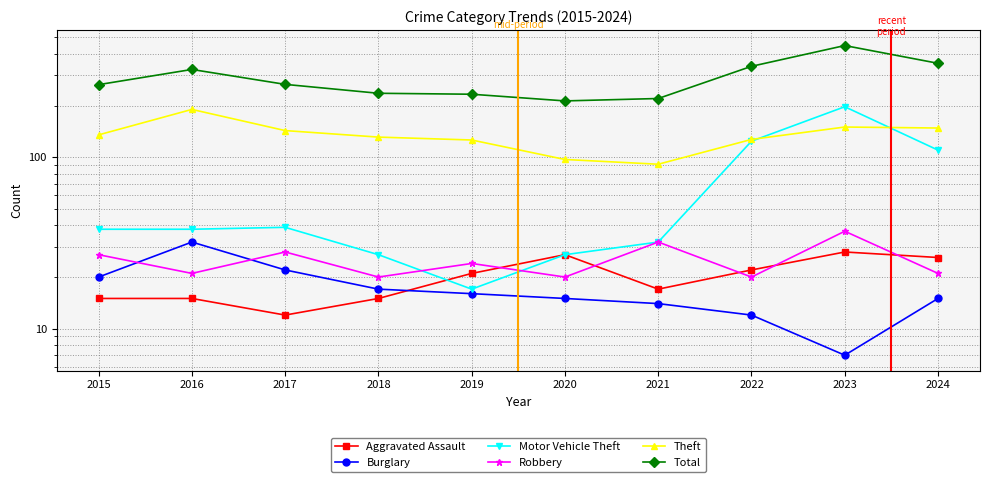

How many data points in Aggravated Assault are less than 21?

5